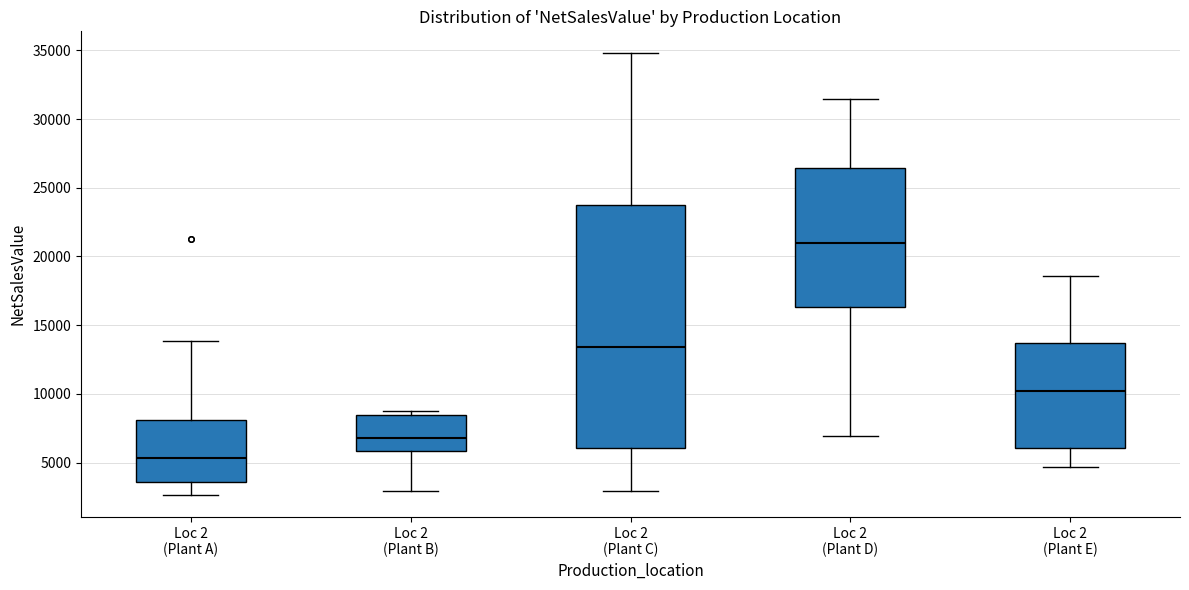

Where does the median line of the box for Loc 2 (Plant E) sit on the y-axis? The values are not printed on the chart, so give them approximately, as read against the axis.

10000